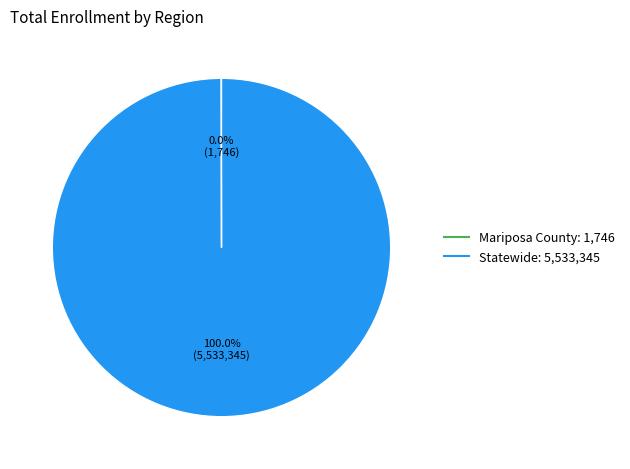

Does any single category account for the majority?

Yes